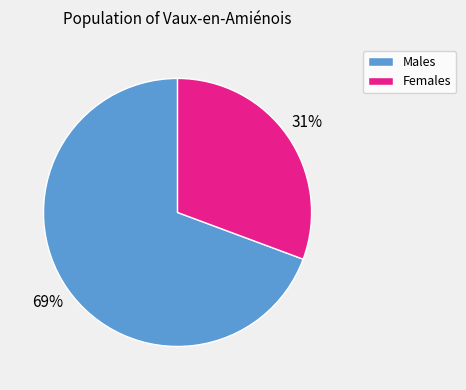

Is there any slice that represents more than half of the pie?

Yes